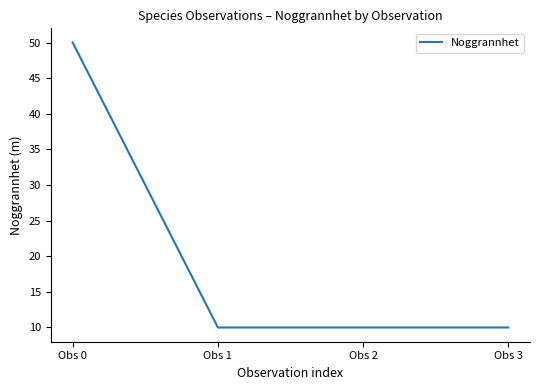

What is the ratio of the value at Obs 2 to the value at Obs 1?

1.0